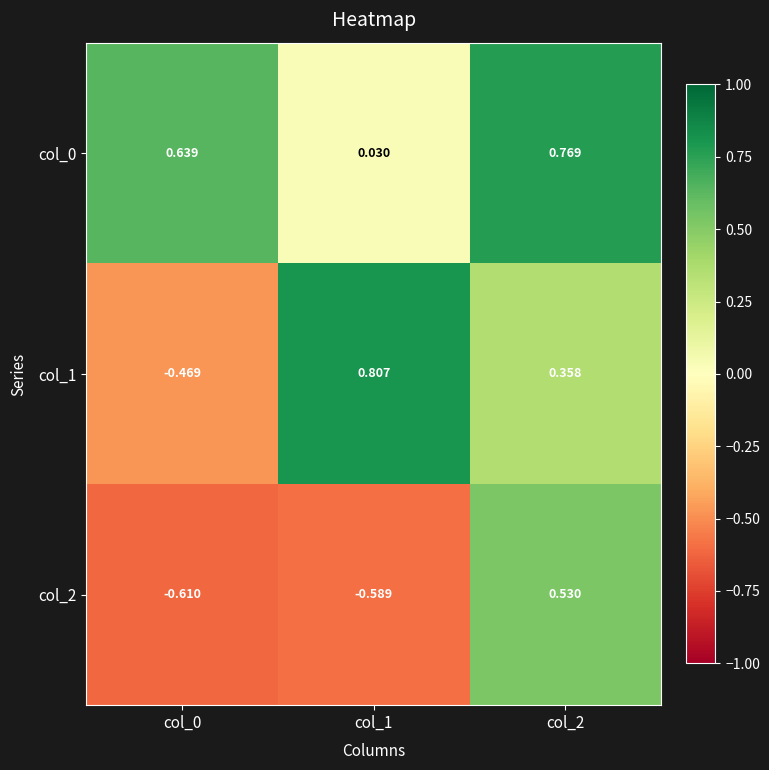

Is the value of col_0 at col_2 greater than the value of col_1 at col_2?

Yes